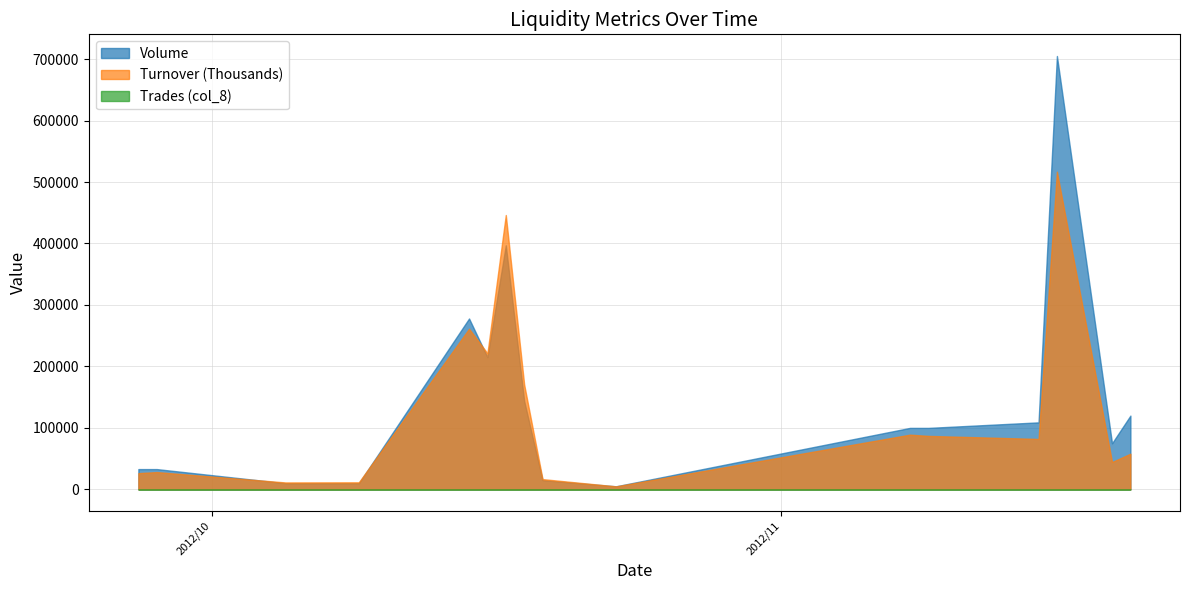

How many lines are shown in the chart?

3